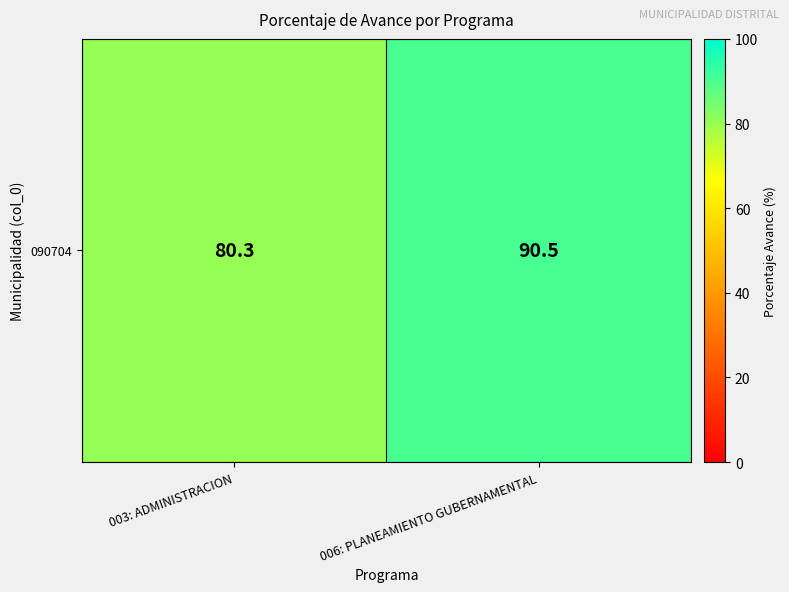

Count the number of data series in this chart.

1